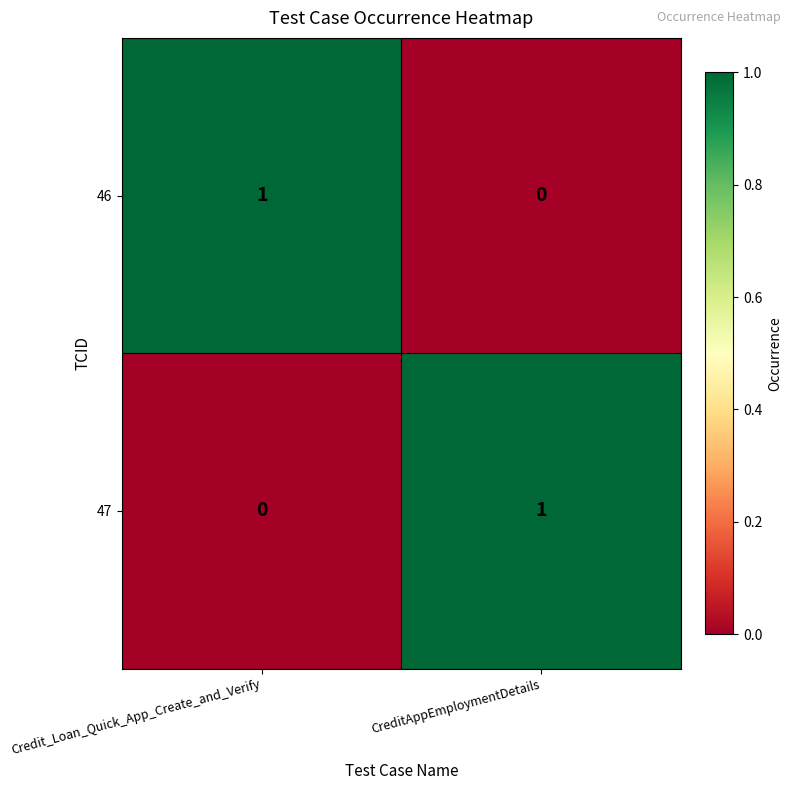

Rank the series at CreditAppEmploymentDetails from highest to lowest value.

47, 46